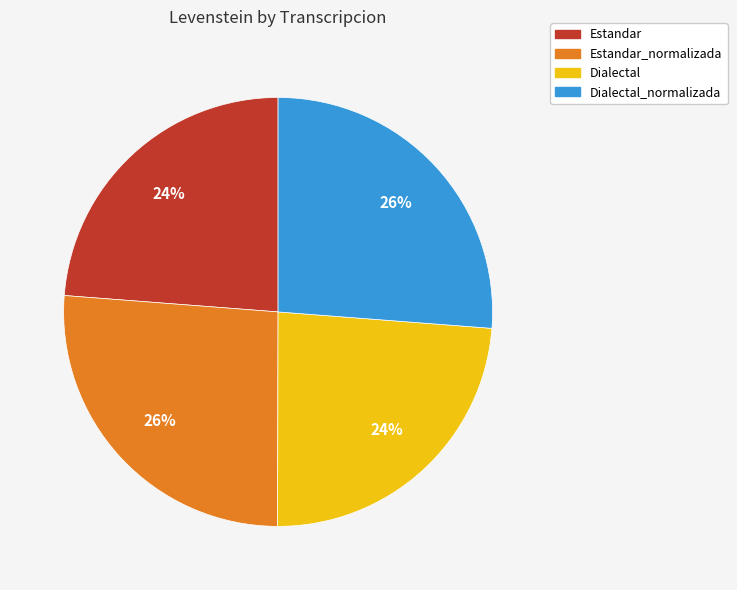

Is it true that Dialectal_normalizada is 26% of the pie?

True